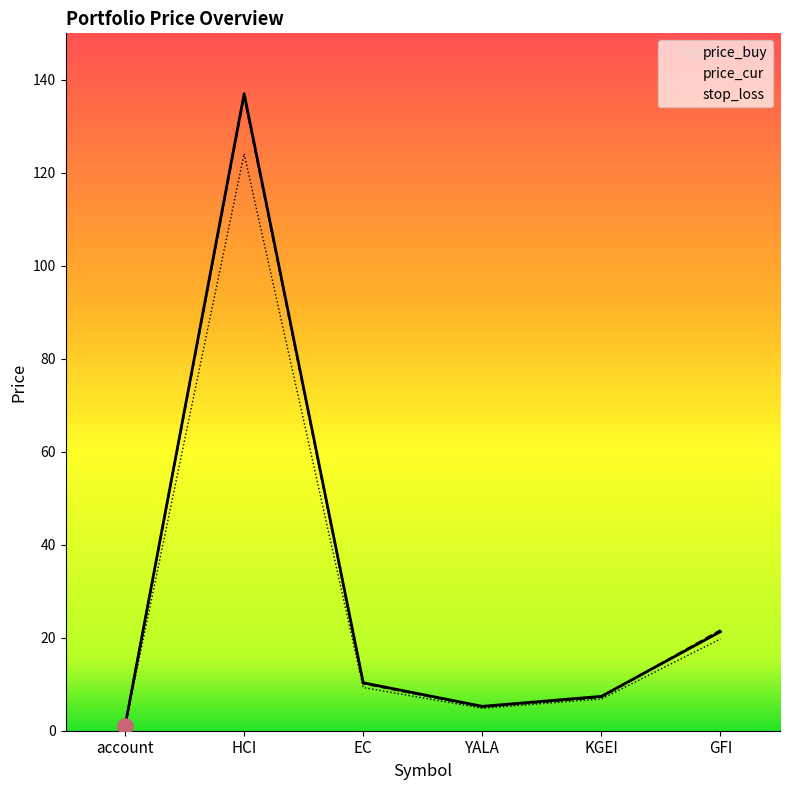

What is the total value across all series at account?

2.9